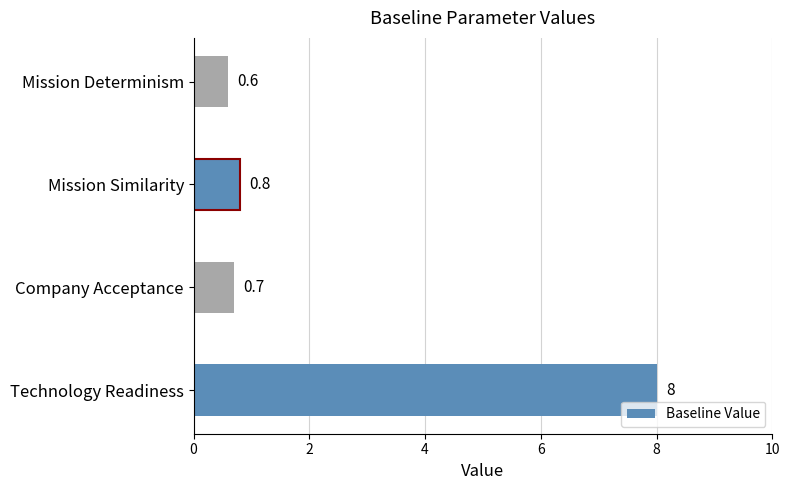

The chart shows a value of 0.7 at Company Acceptance. True or false?

True